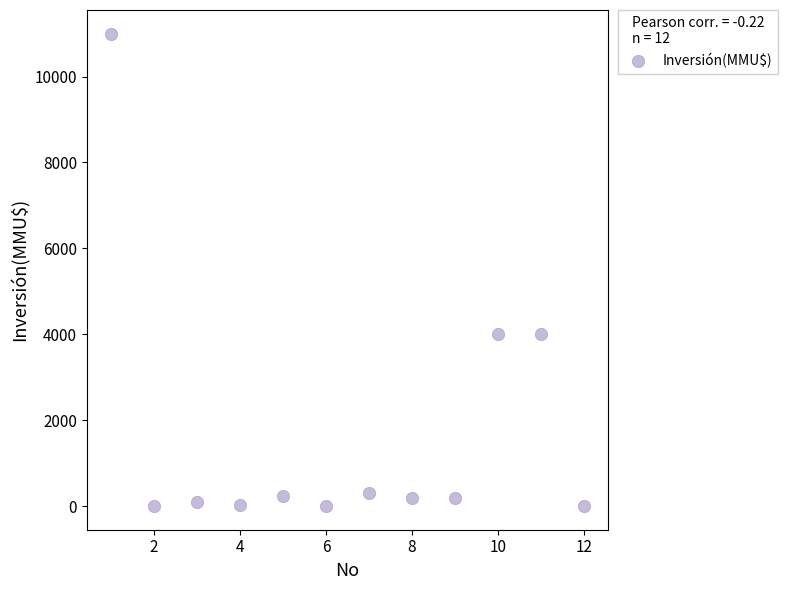

What is the average X value?

6